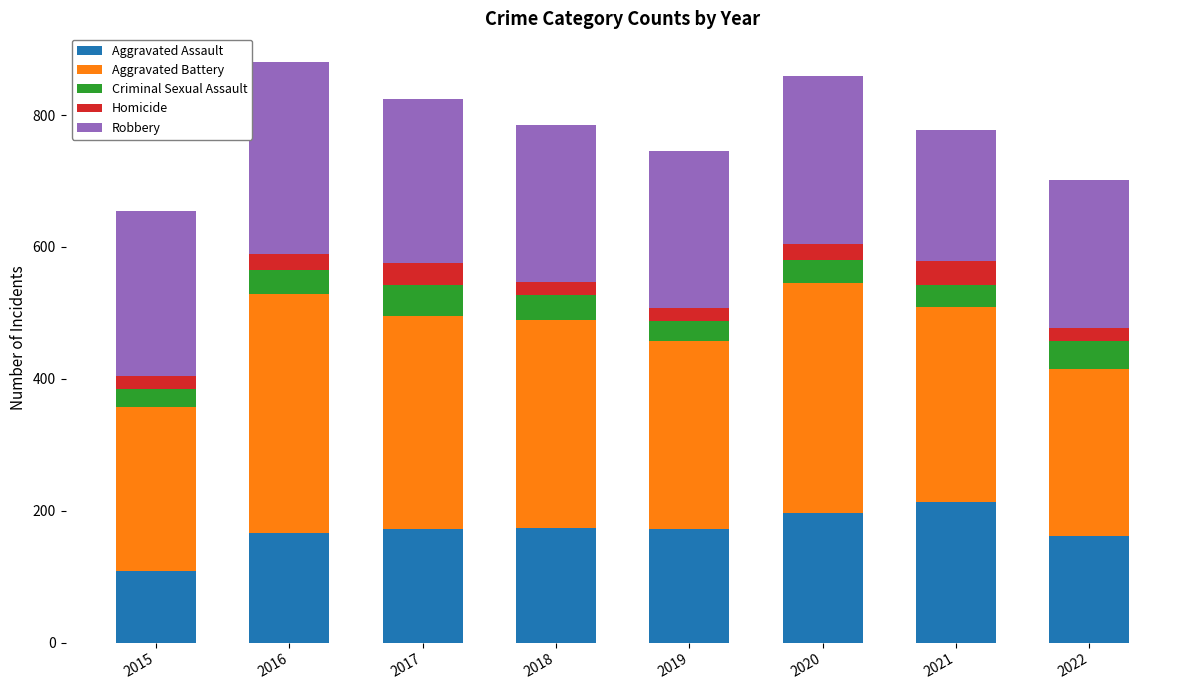

What is the total value across all series at 2018?

785